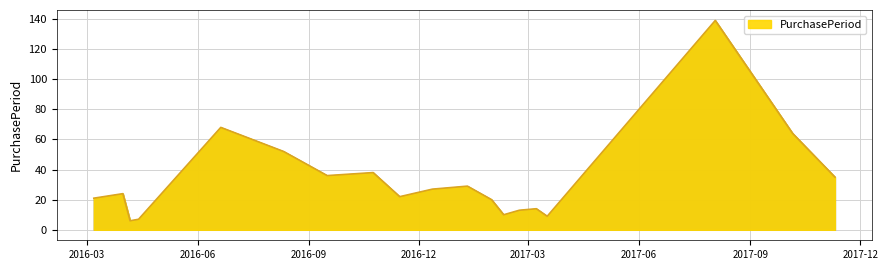

What is the maximum value shown in the chart?

139